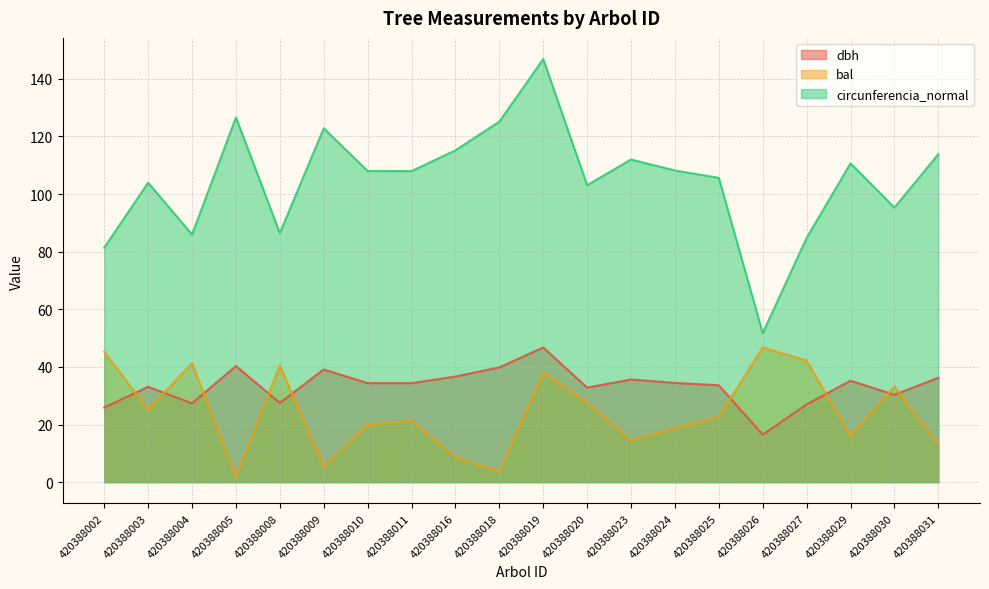

How many lines are shown in the chart?

3